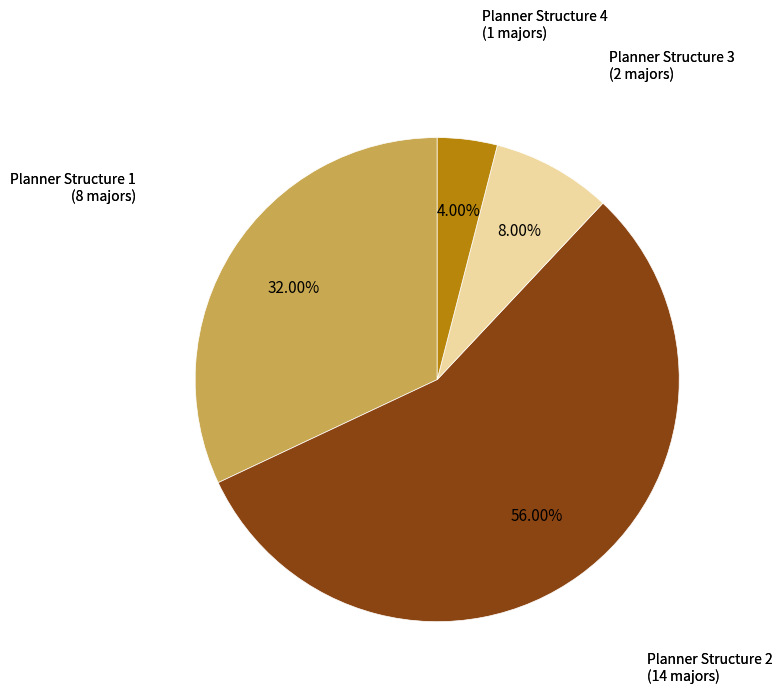

To the nearest percent, what is the difference between the largest and smallest slice percentages?

52%